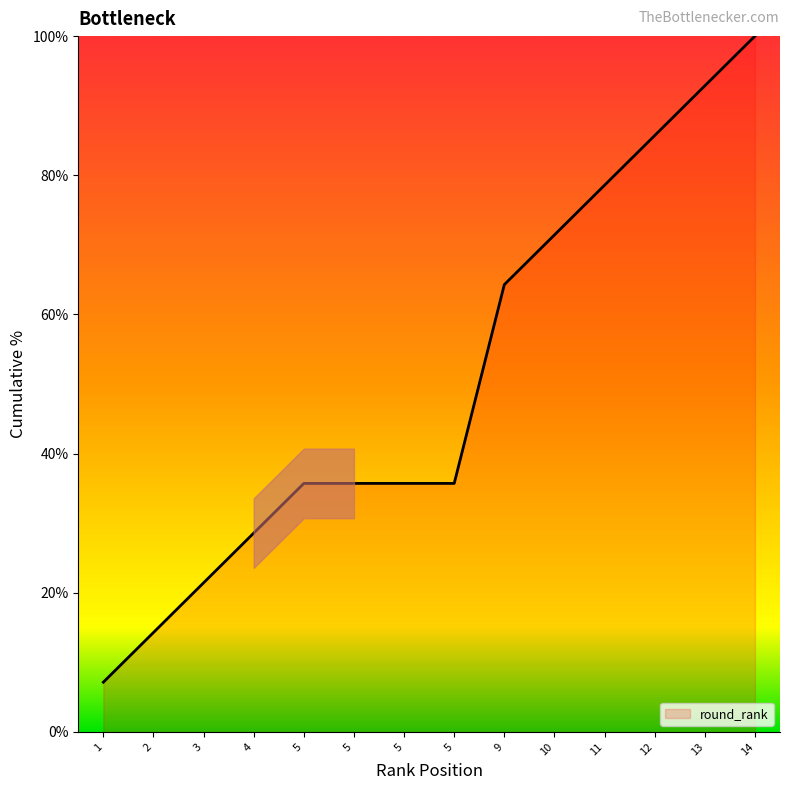

Does the chart have visible grid lines?

No